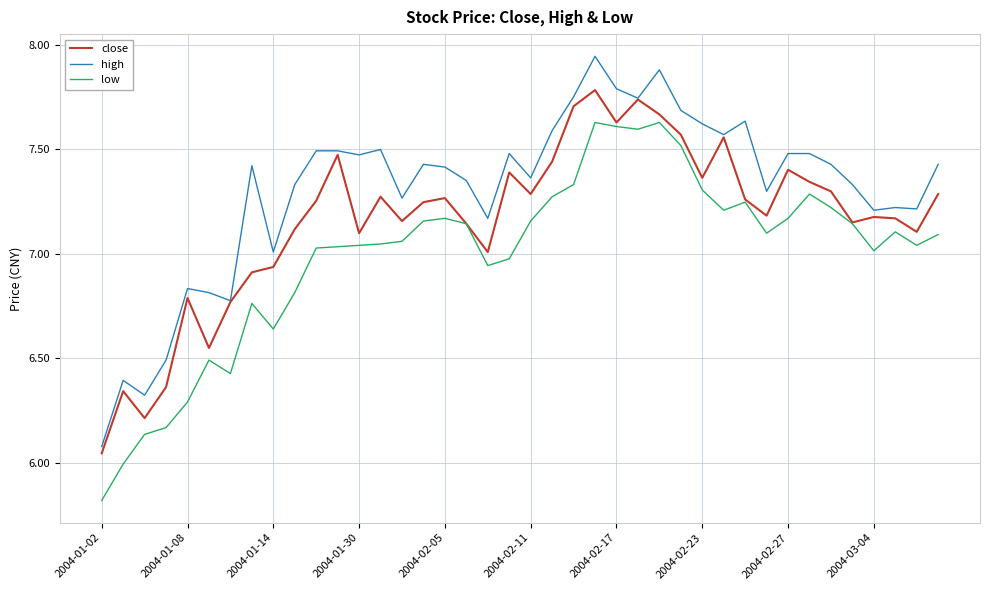

Rank the series by their average value, from lowest to highest.

low, close, high